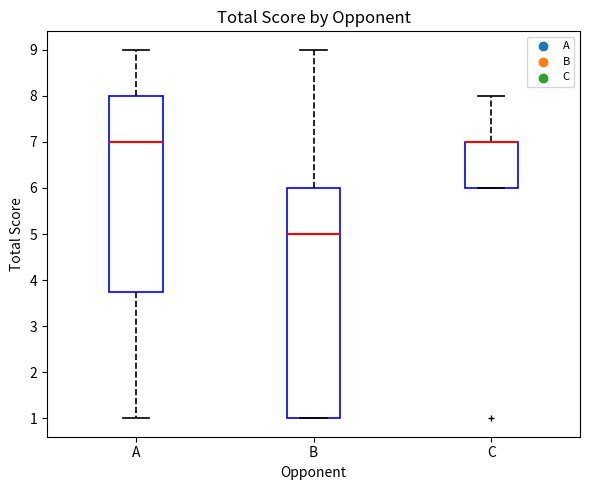

Reading left to right, transcribe this box plot: for each box, give where its median line is, the range the box spans, and where its two whiskers end, as read against the y-axis. The values are not printed on the chart, so give them approximately, as read against the axis.

A: median 7.0, box 3.8 to 8.0, whiskers 1.0 to 9.0
B: median 5.0, box 1.0 to 6.0, whiskers 1.0 to 9.0
C: median 7.0 (drawn on the box's upper edge), box 6.0 to 7.0, whiskers 6.0 to 8.0